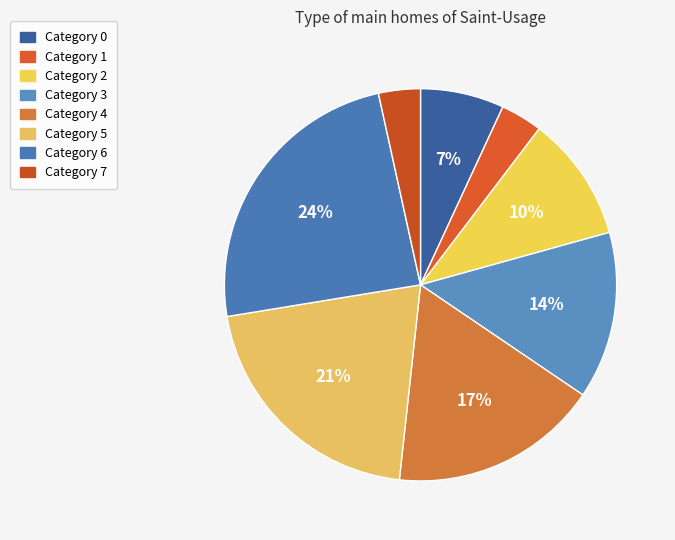

What is the largest slice in the pie chart?

6